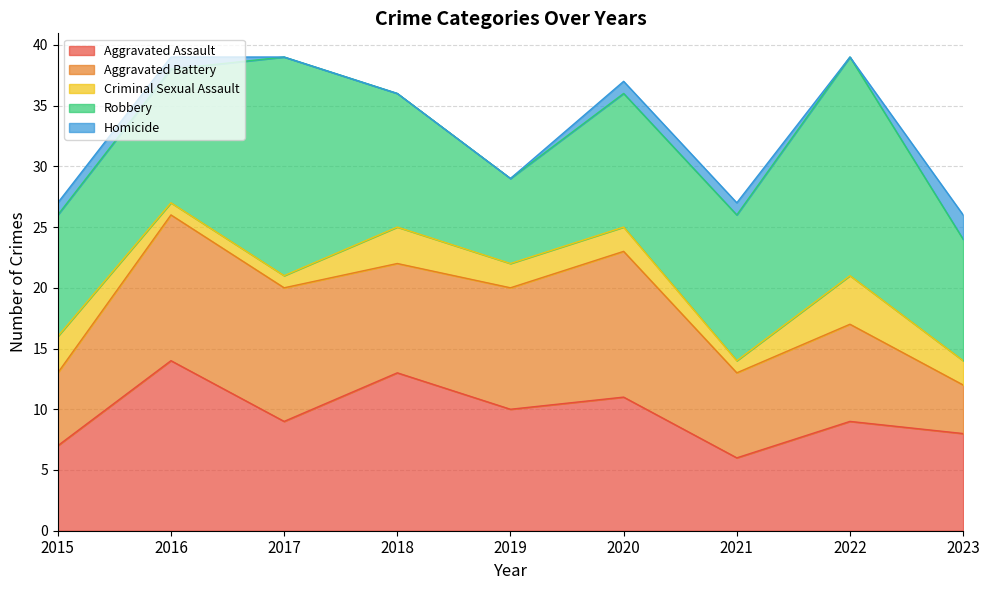

What is the minimum value for Aggravated Battery?

4